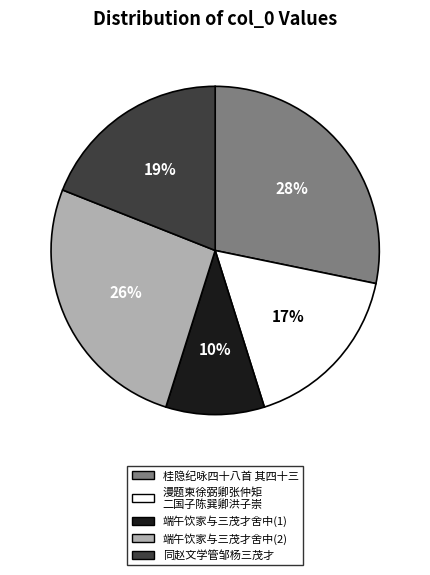

Is 桂隐纪咏四十八首 其四十三 the majority of the pie?

No